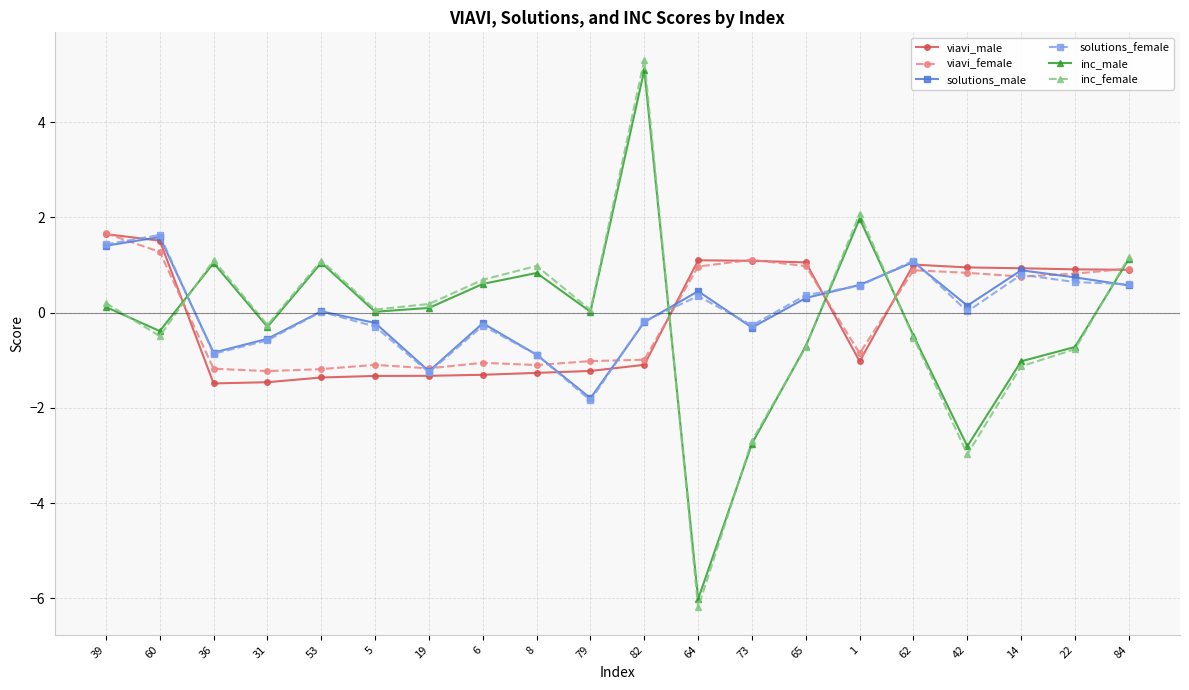

What is the total value across all series at 6?

-1.6